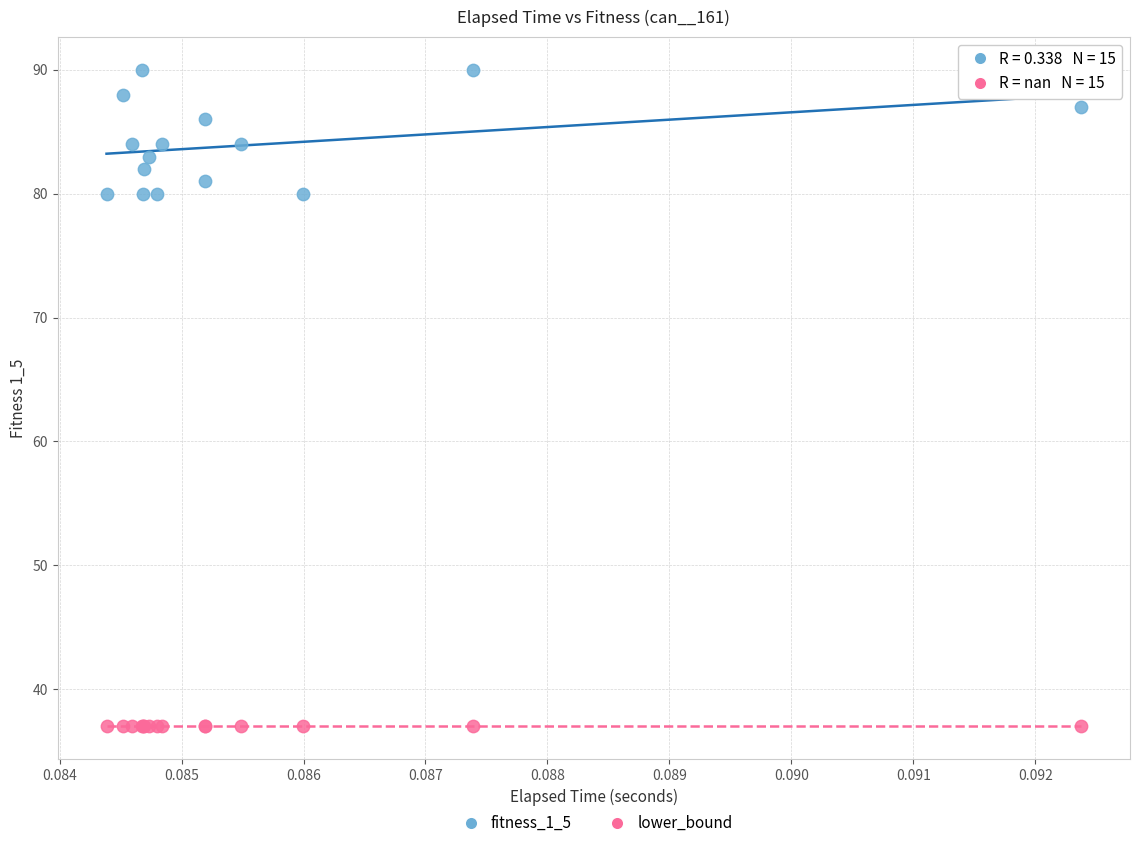

Which series reaches the maximum Y coordinate?

fitness_1_5